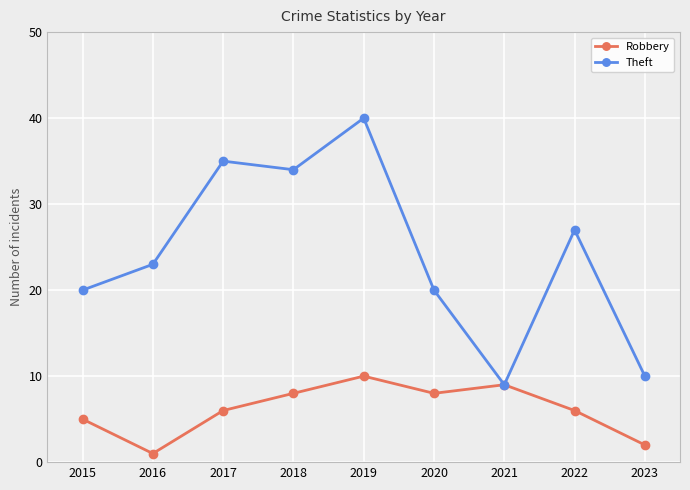

The Theft series shows 20 at 2020. True or false?

True